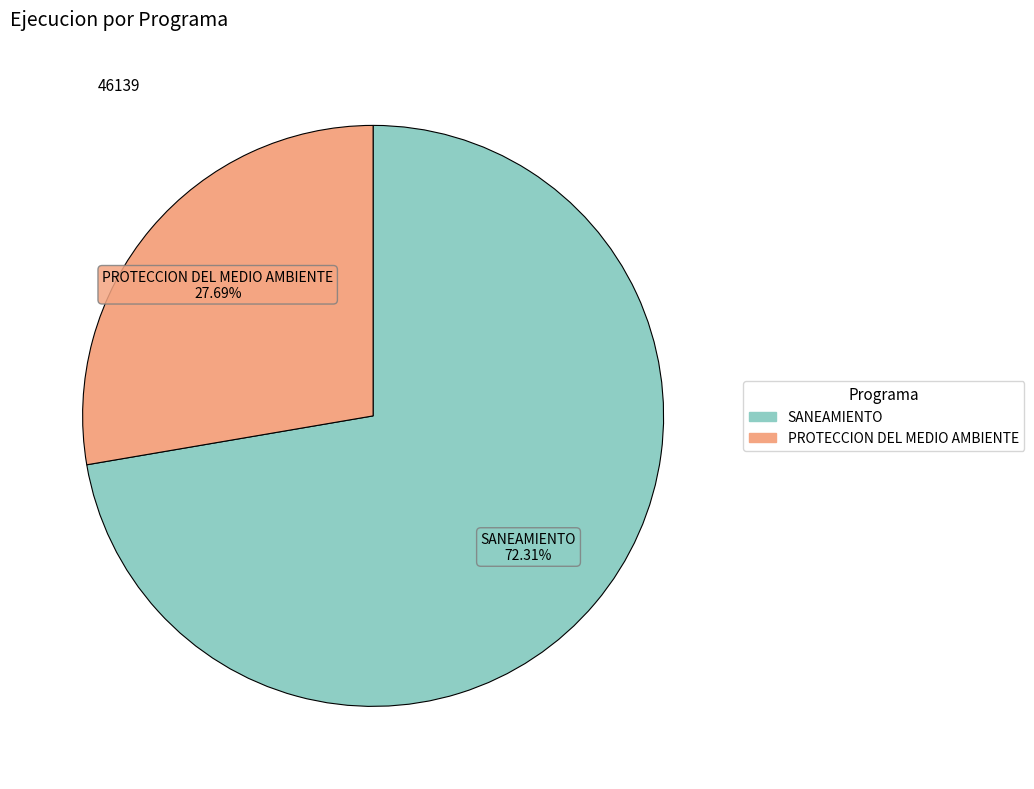

Is there a majority slice in this chart?

Yes